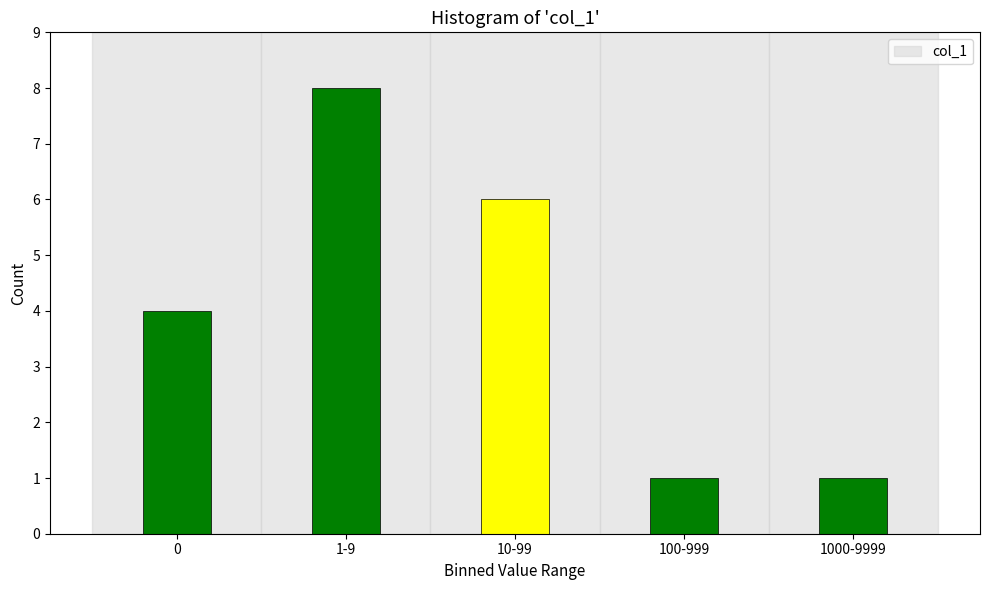

Reading left to right, extract all data points from this chart.

0=4	1-9=8	10-99=6	100-999=1	1000-9999=1